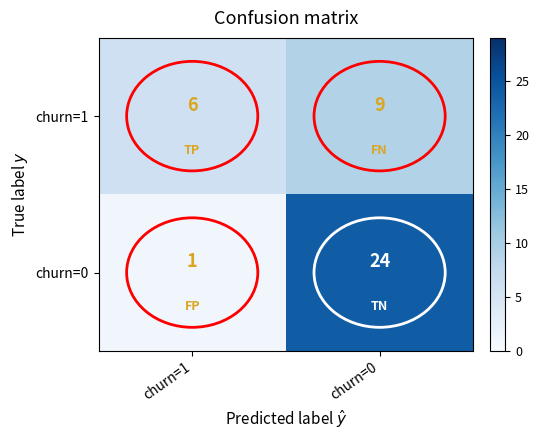

Which series has the largest range (max minus min)?

churn=0